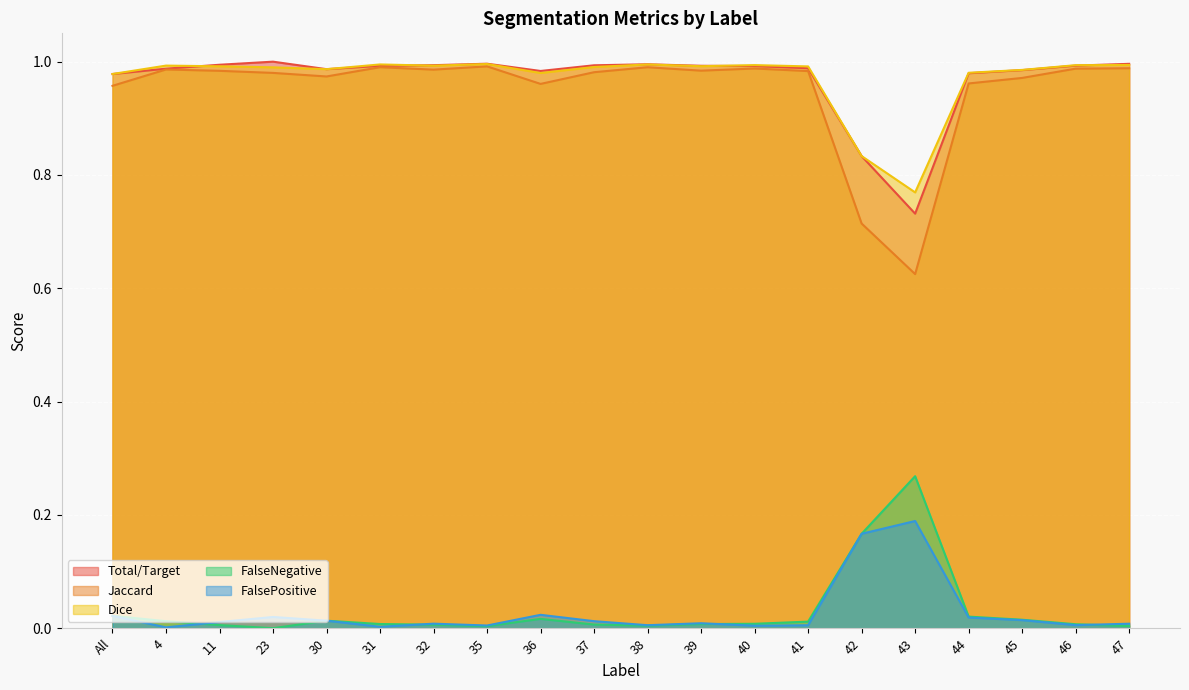

True or false: FalsePositive has more than 2 points higher than both neighbors.

True